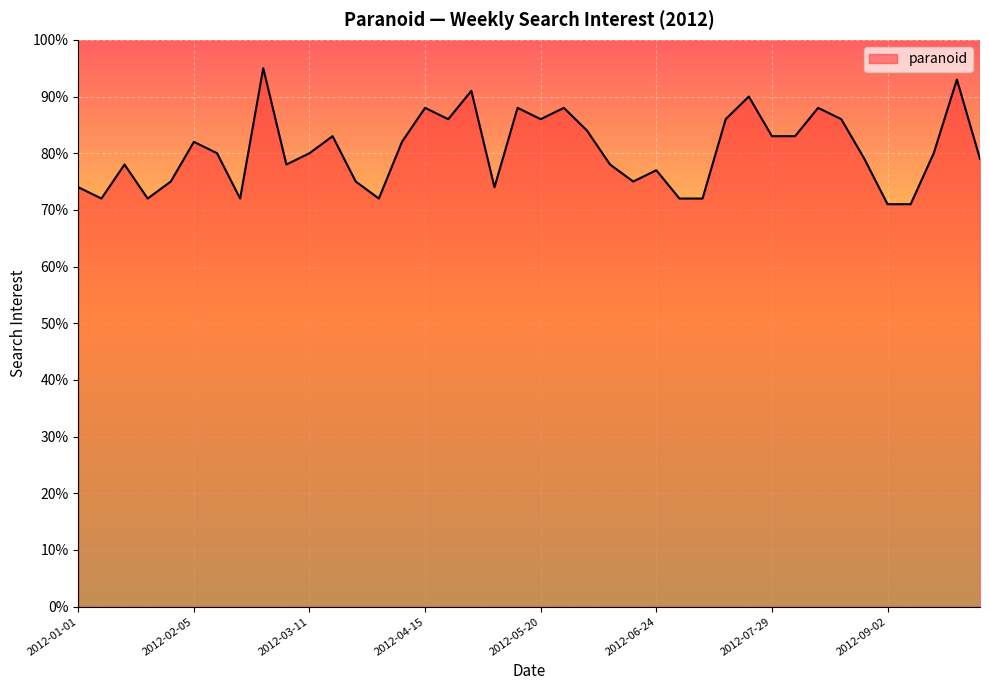

Reading left to right, what are all the values shown in this chart?

74	72	78	72	75	82	80	72	95	78	80	83	75	72	82	88	86	91	74	88	86	88	84	78	75	77	72	72	86	90	83	83	88	86	79	71	71	80	93	79